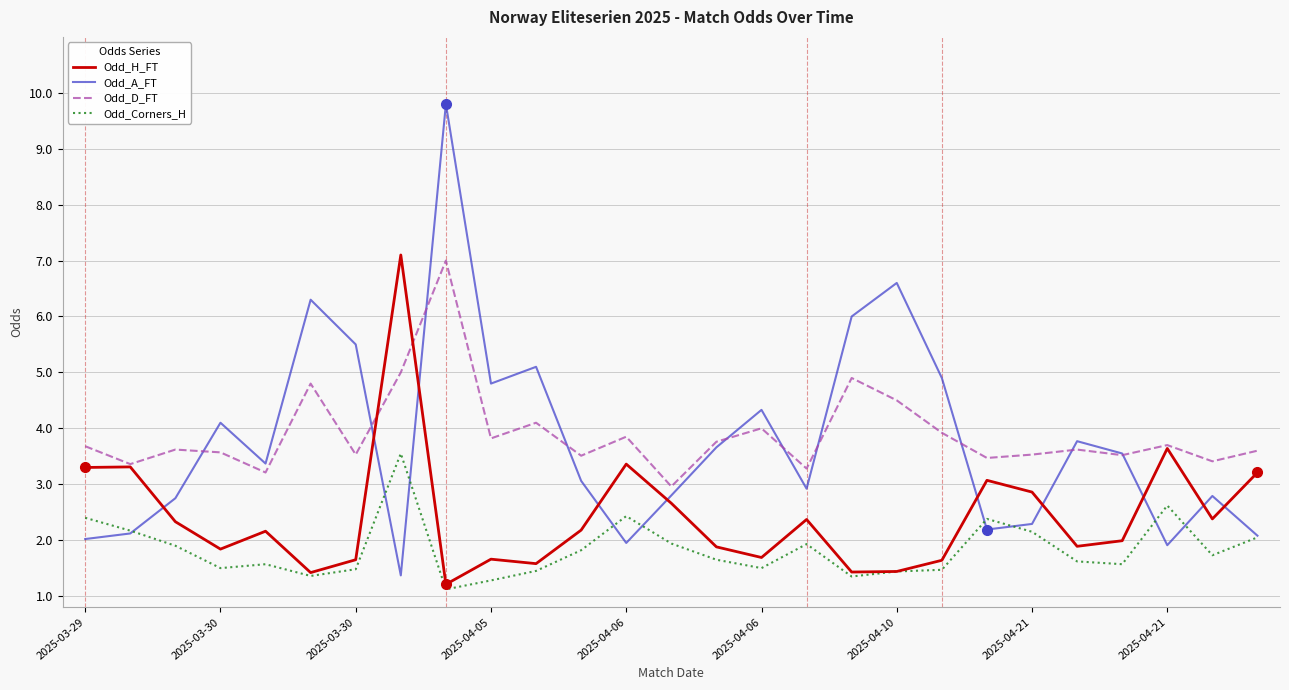

Does the chart display data point markers on the line(s)?

No